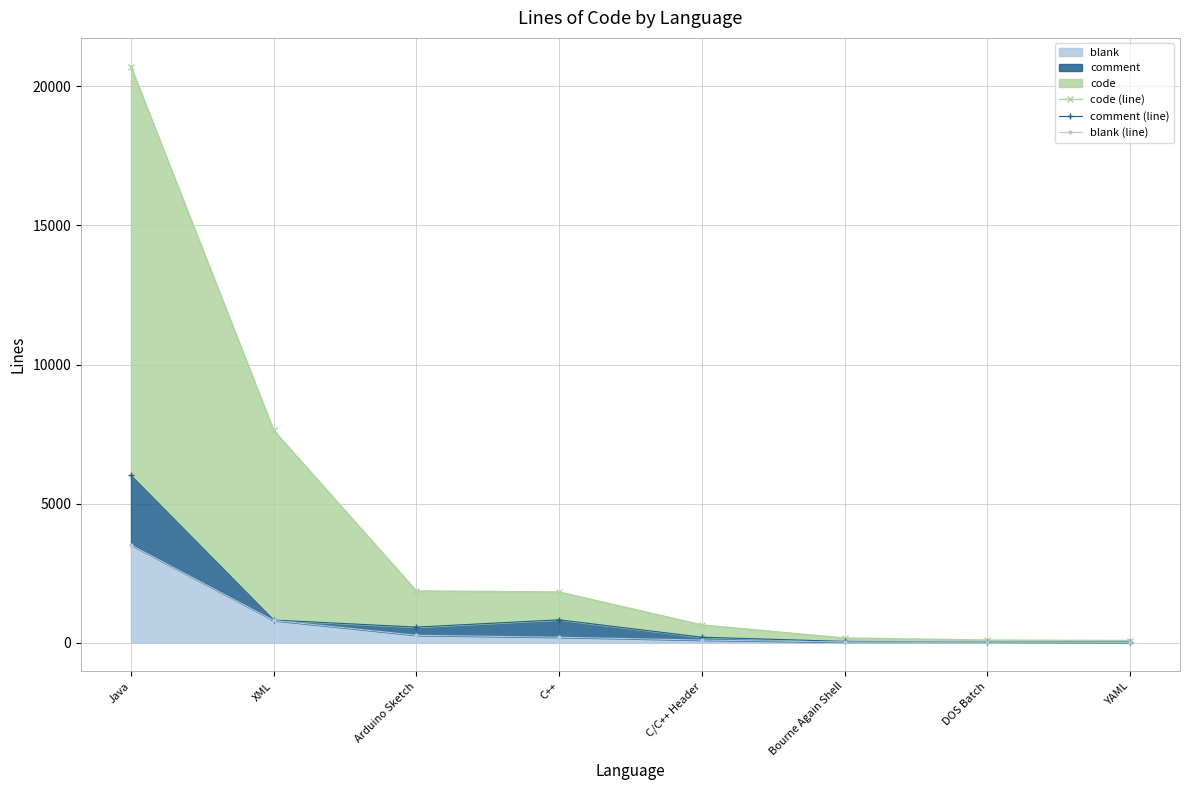

What is the difference between the maximum and minimum values in the comment (line) series?

5993